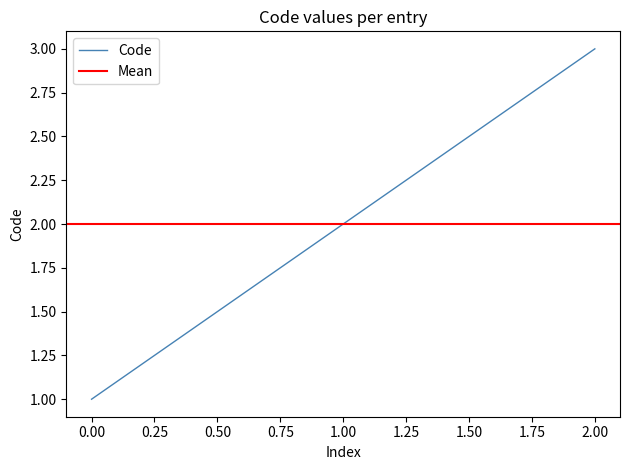

The chart shows a value of 3 at 1. True or false?

False